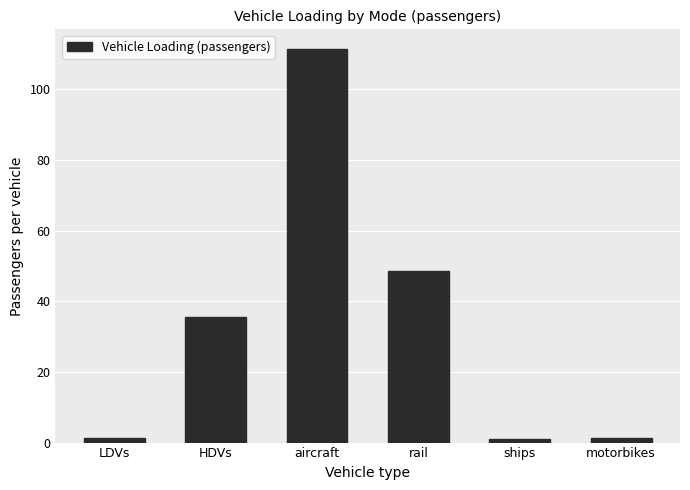

What value does the data have at HDVs?

35.7